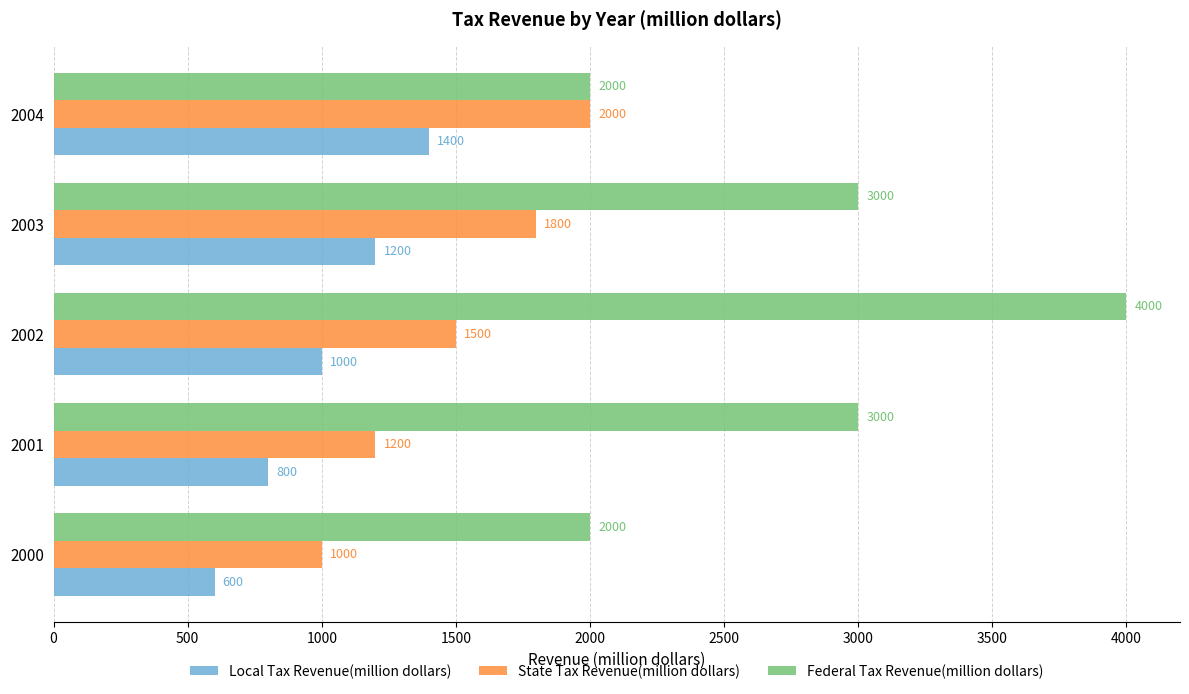

Where is State Tax Revenue(million dollars) nearest to the value 1500?

2002